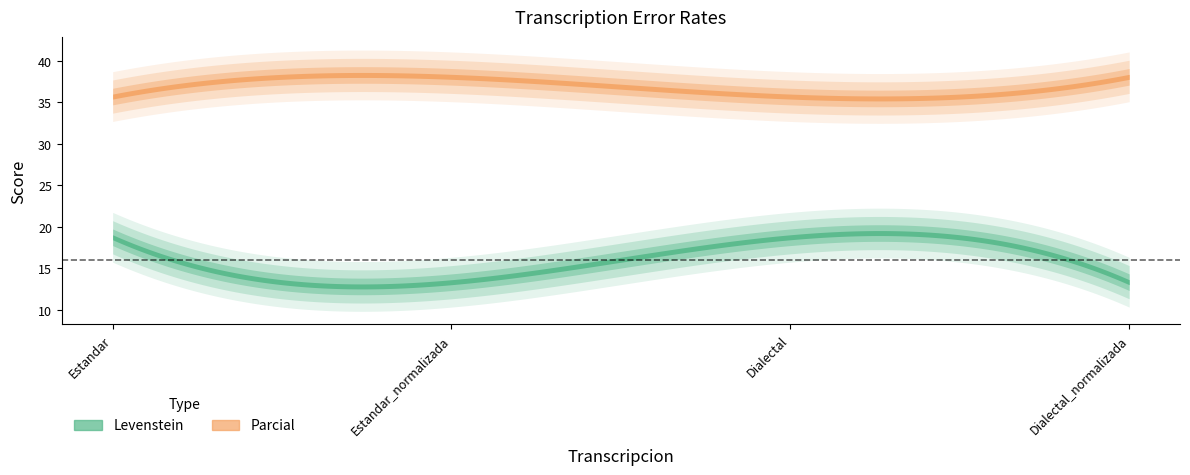

What is the spread (max minus min) of values at Estandar?

17.0